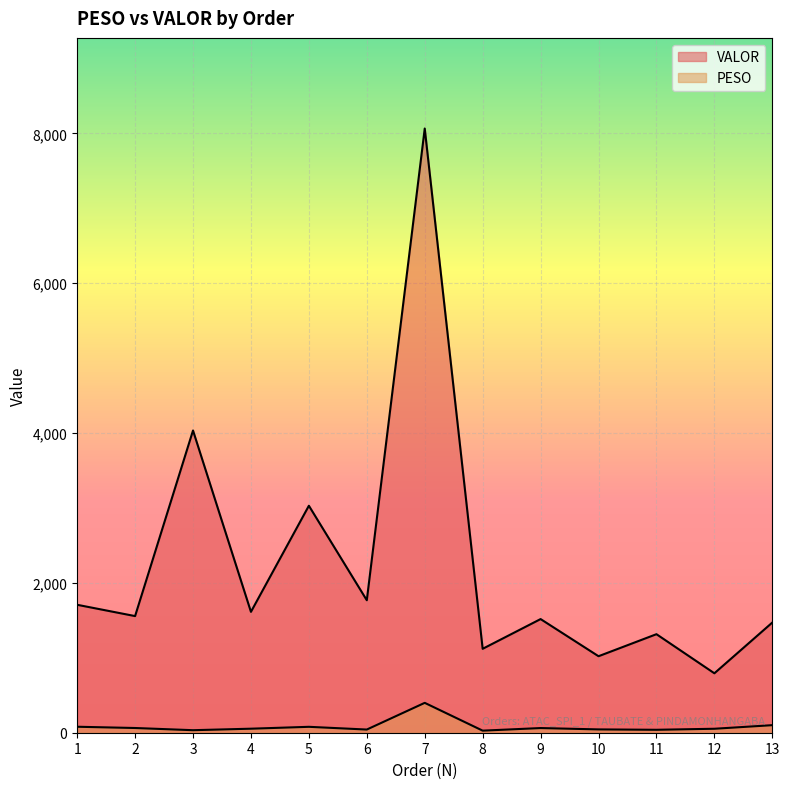

What is the maximum value shown in the chart?

8066.3